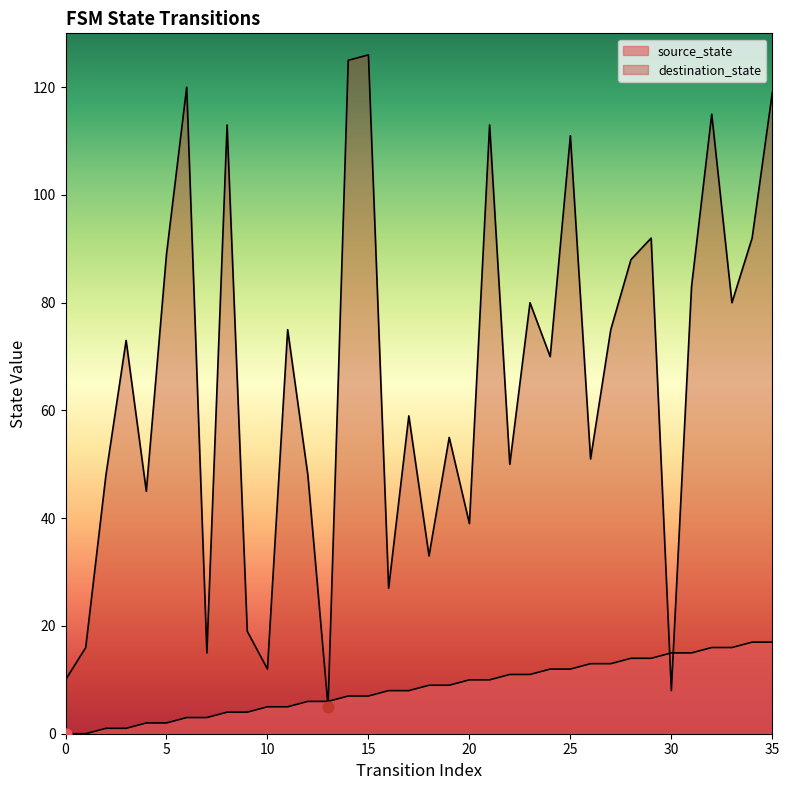

At which category is the sum across all series the highest?

35